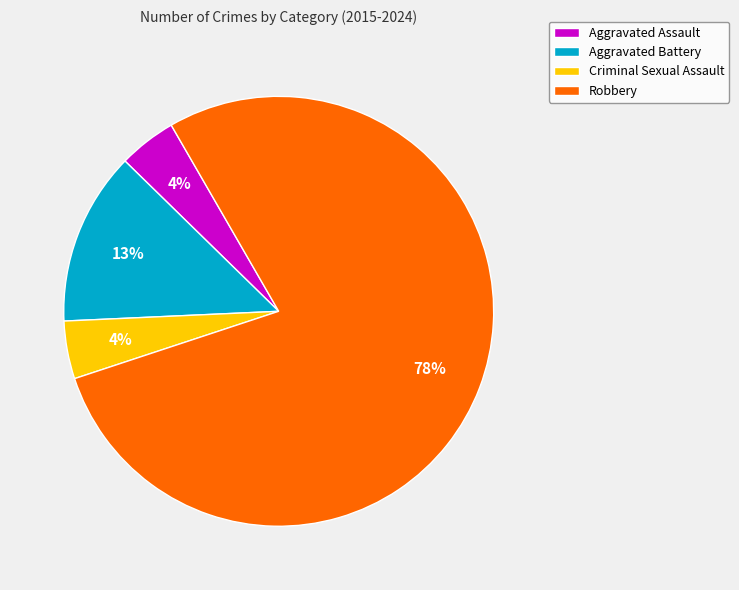

To the nearest percent, what portion does Criminal Sexual Assault represent?

4%